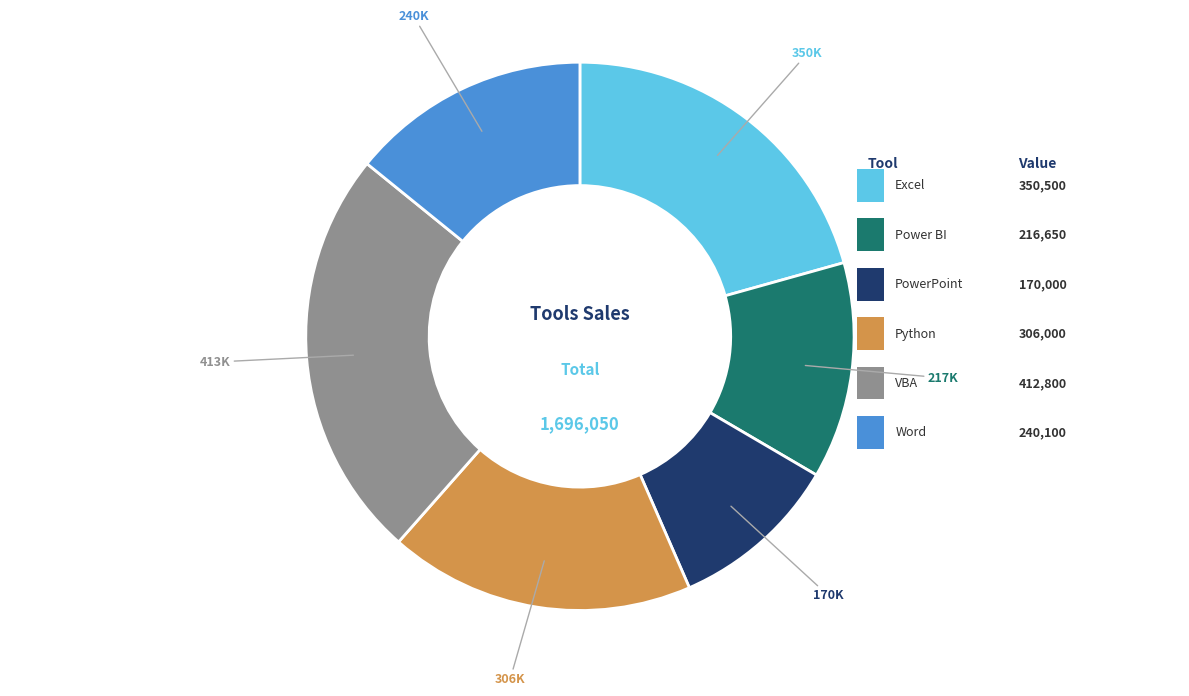

Does any single category account for the majority?

No